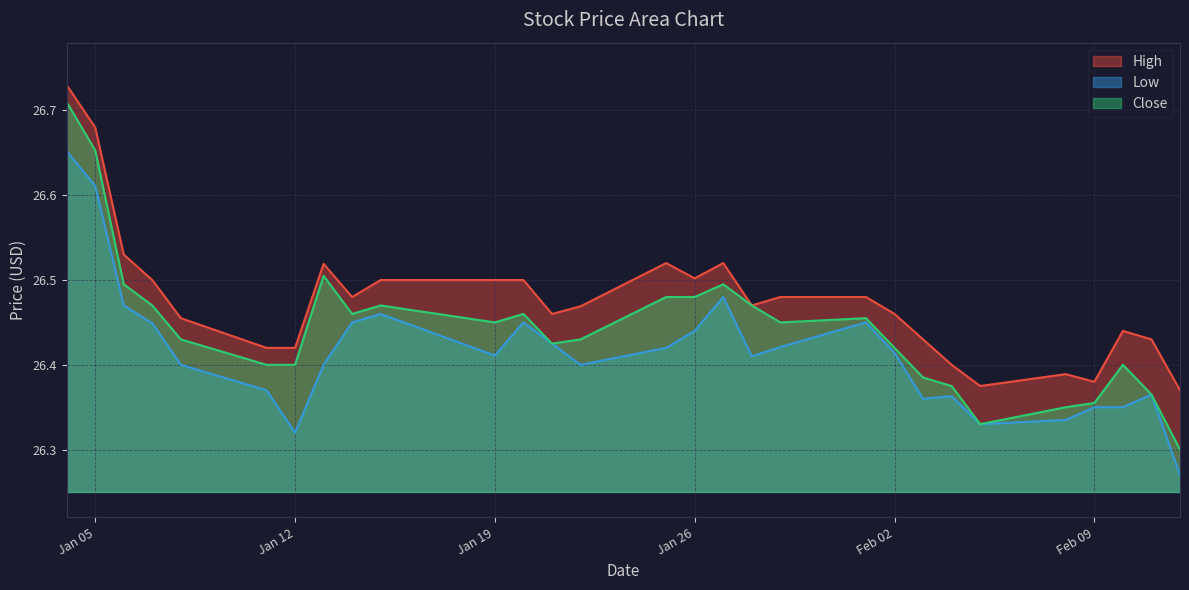

True or false: Close has a value of 26.5 at 2021-01-25.

True